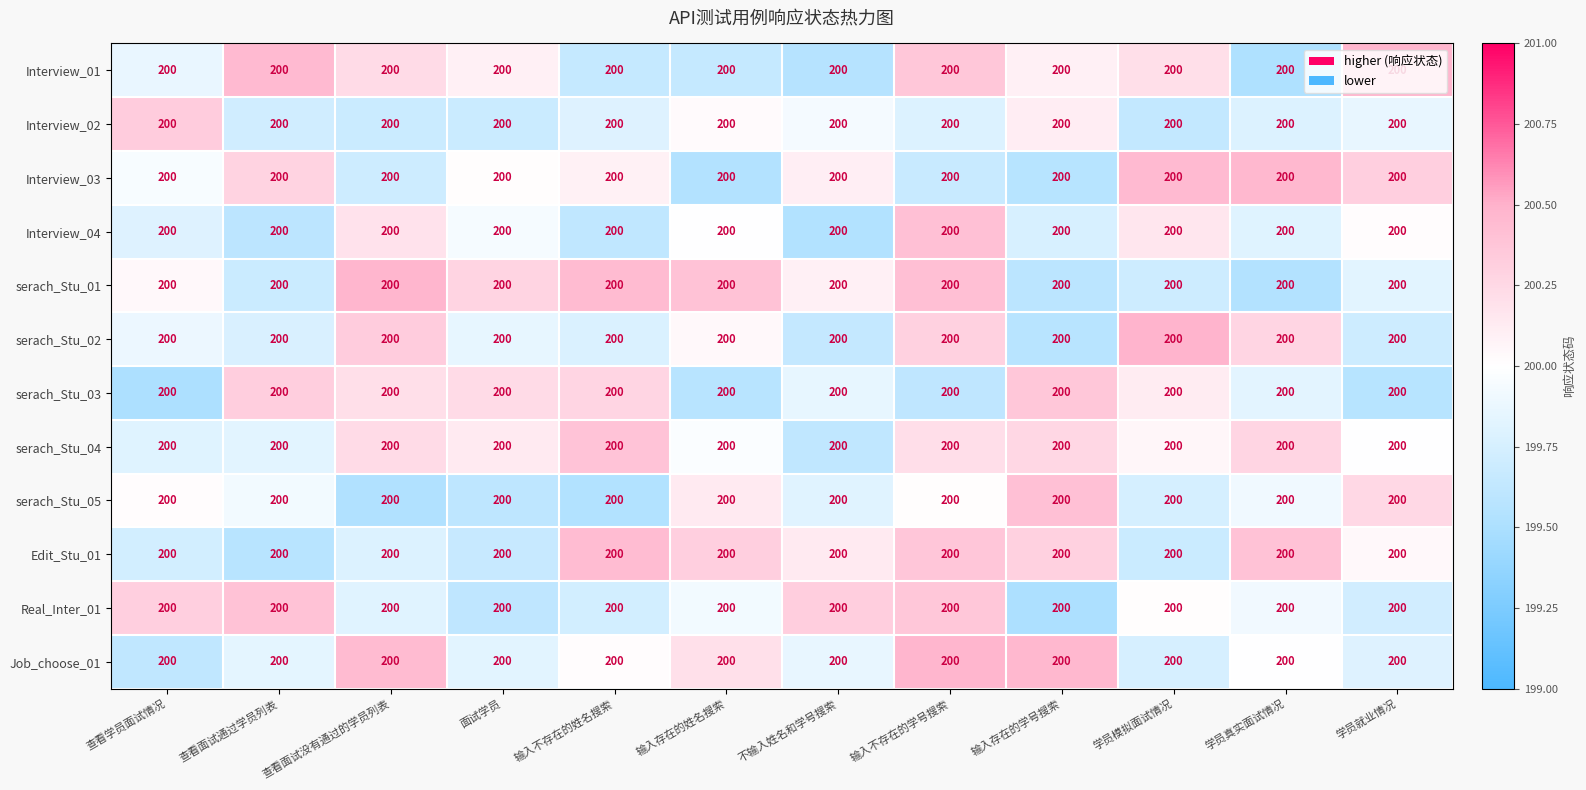

Is it true that serach_Stu_03 equals 289.5 at 面试学员?

False